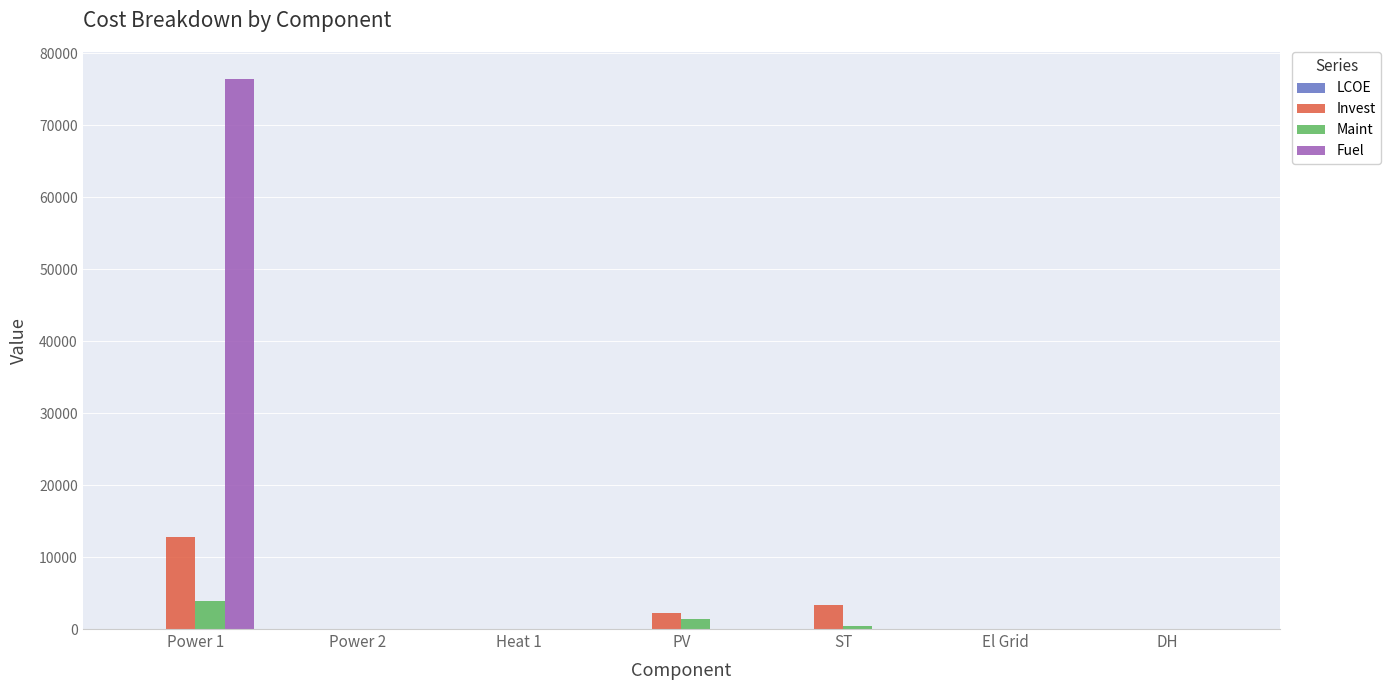

What is the maximum value shown in the chart?

76330.7